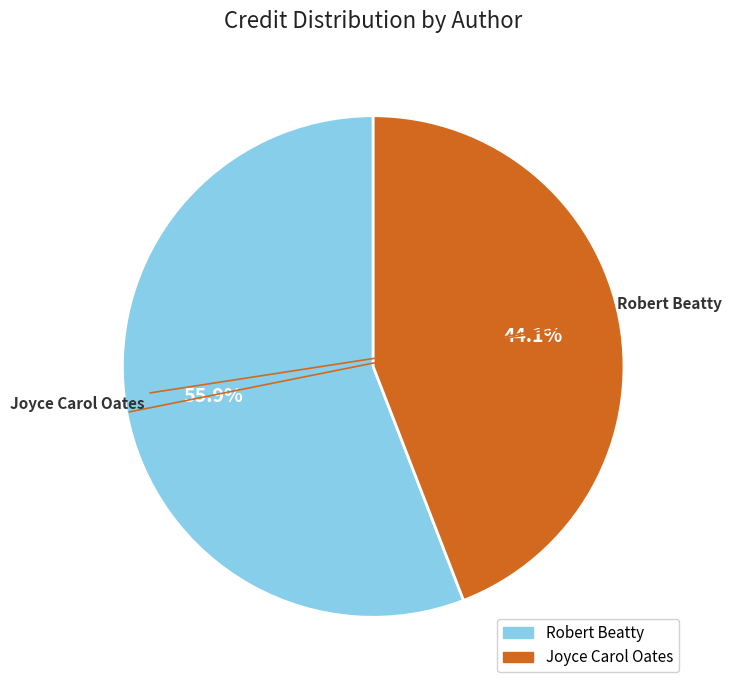

Which has a higher value, Joyce Carol Oates or Robert Beatty?

Robert Beatty